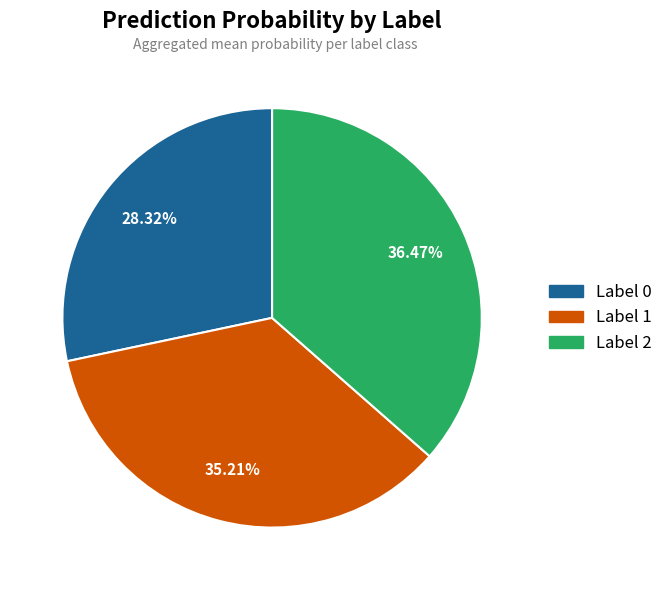

To the nearest percent, what is the difference between the largest and smallest slice percentages?

8%